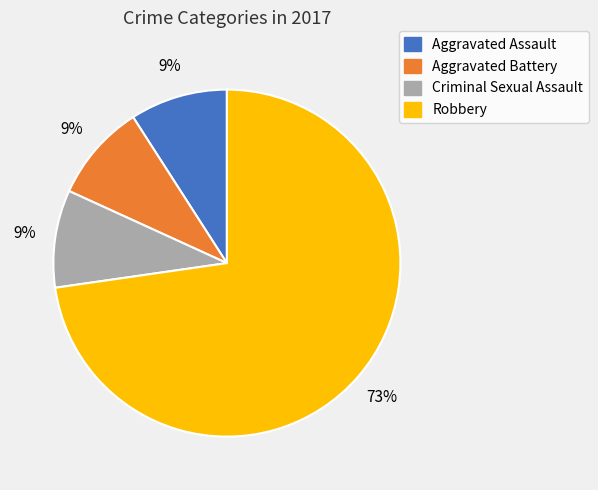

Does any single category account for the majority?

Yes